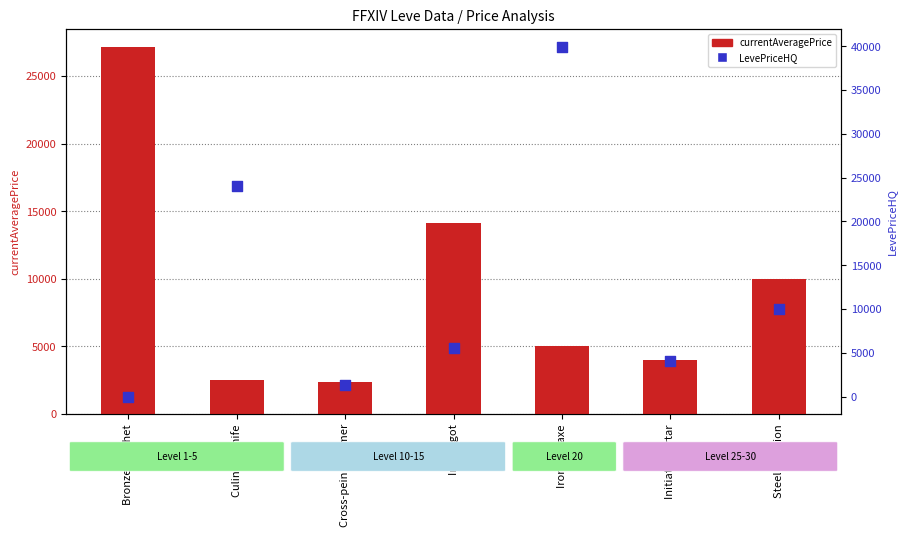

What is the total value across all series at Iron Ingot?

19739